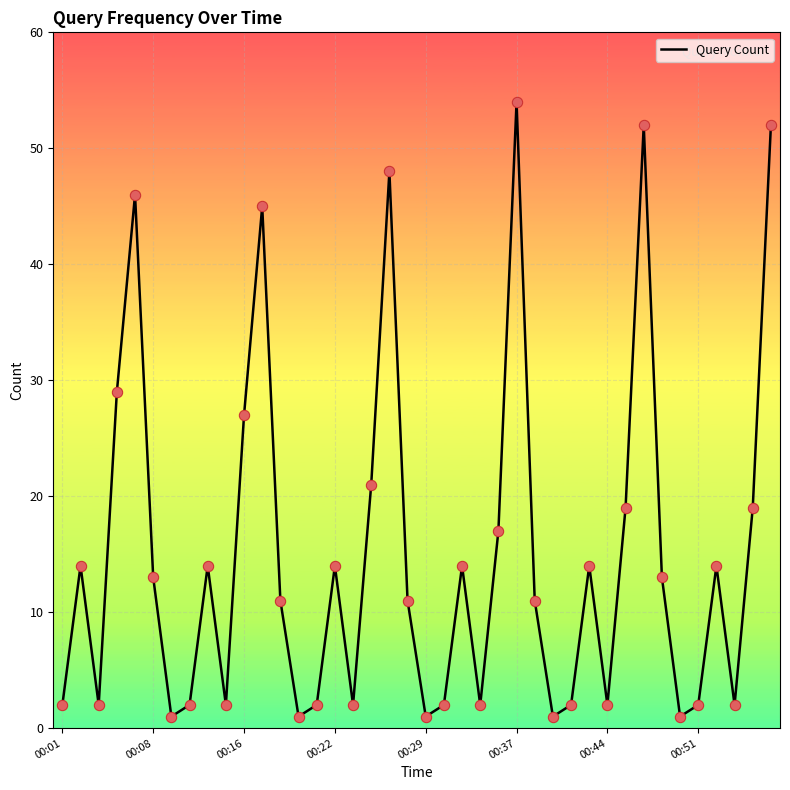

What is the difference between the maximum and minimum values?

53